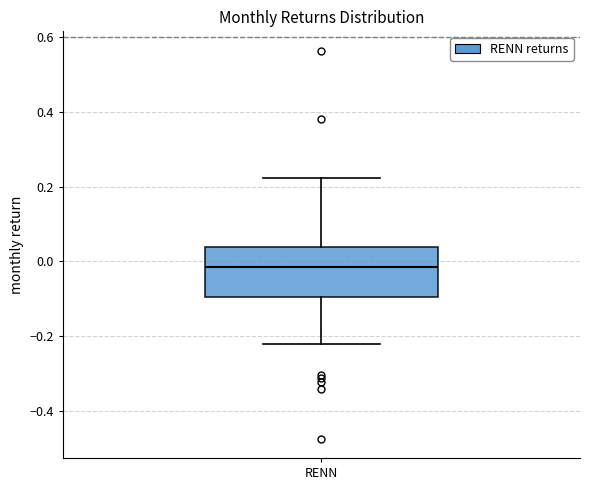

Where is the upper edge of the box for RENN on the y-axis? The values are not printed on the chart, so give them approximately, as read against the axis.

0.04